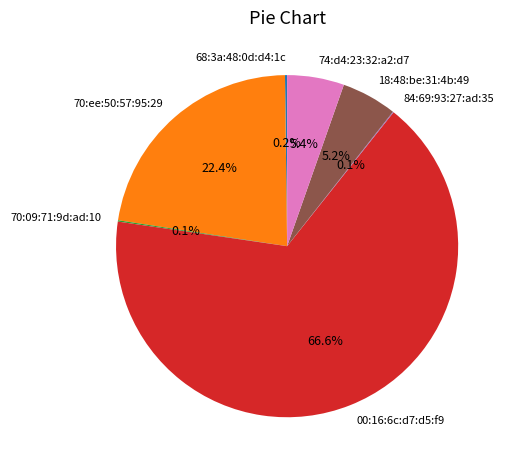

Does any single category account for the majority?

Yes